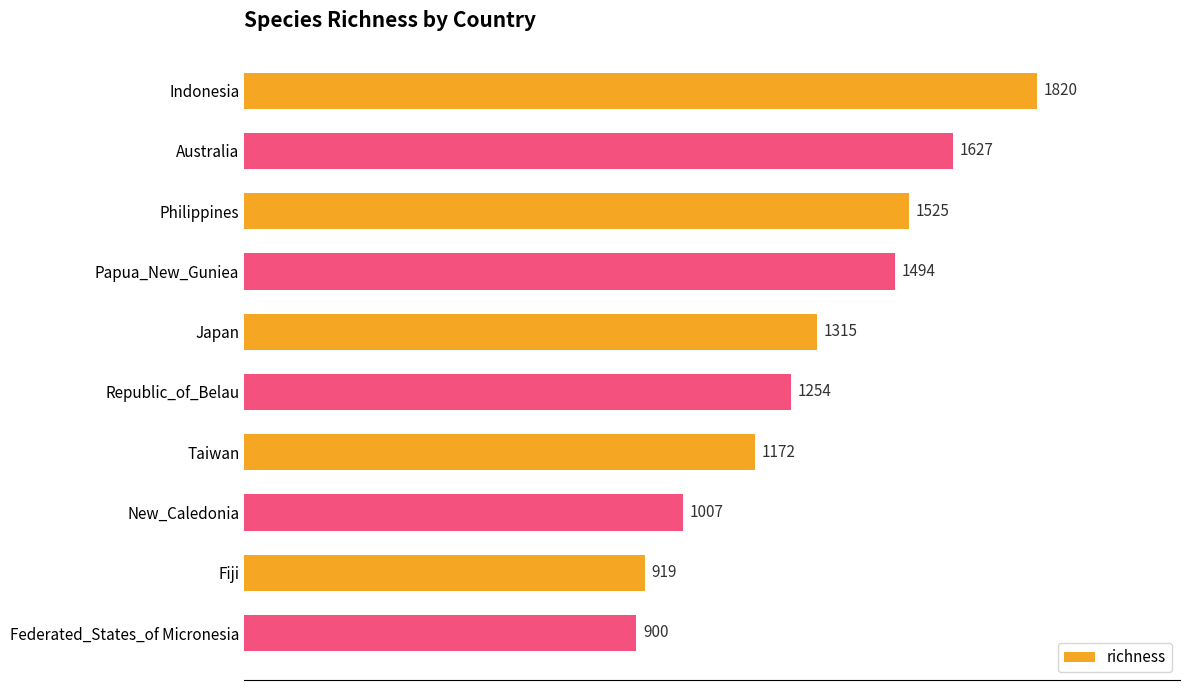

At which label is the value closest to 1360?

Japan